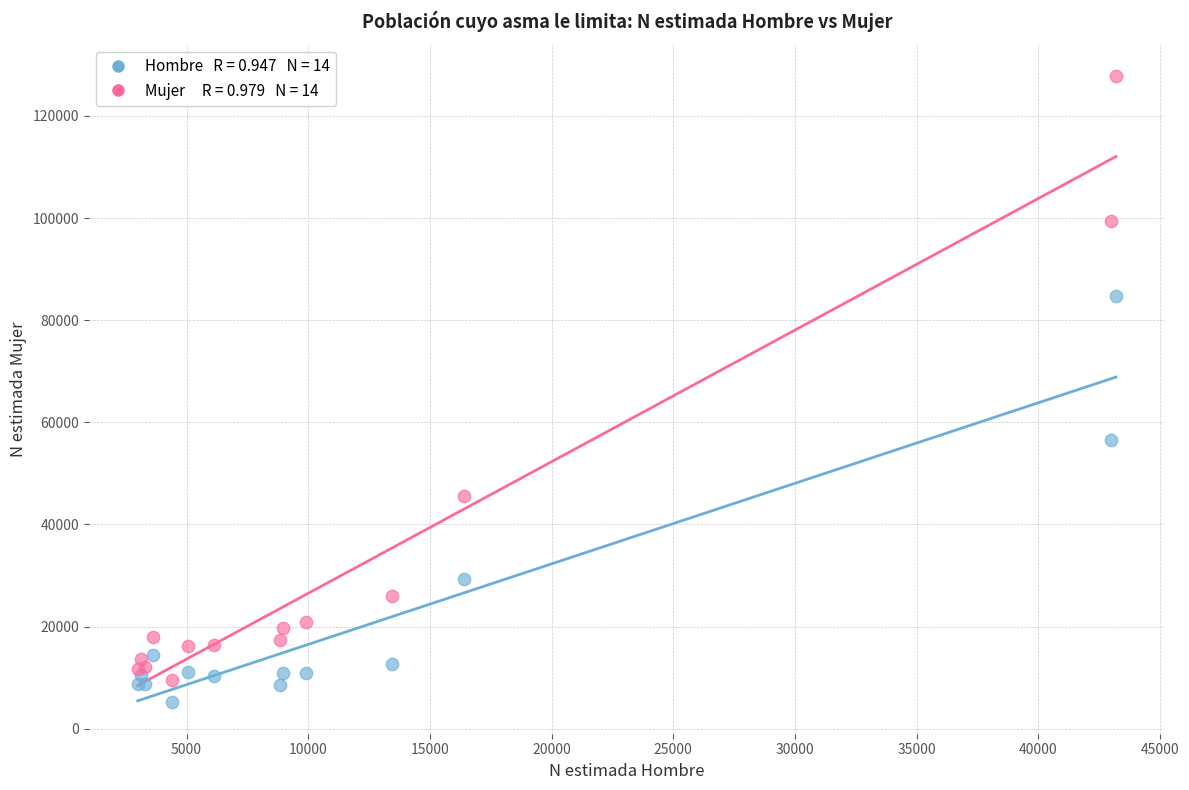

Across all series, what Y value is closest to 66519?

56476